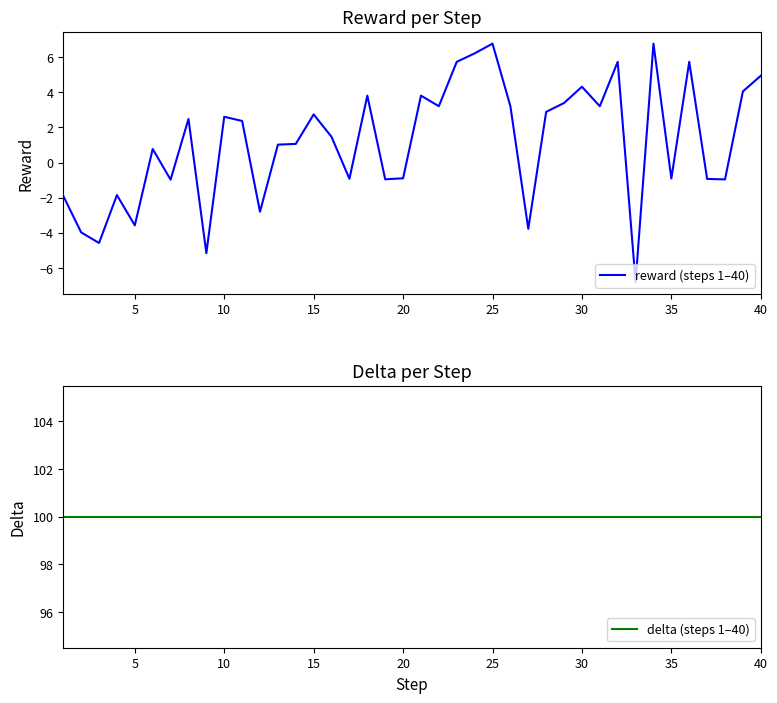

Count the number of data series in this chart.

2